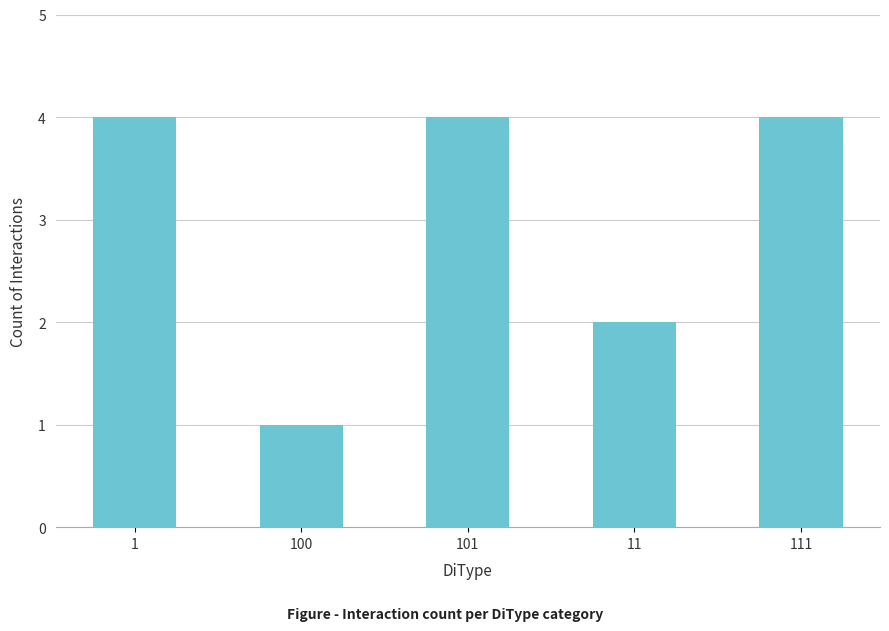

Reading right to left, extract all data points from this chart.

111=4	11=2	101=4	100=1	1=4